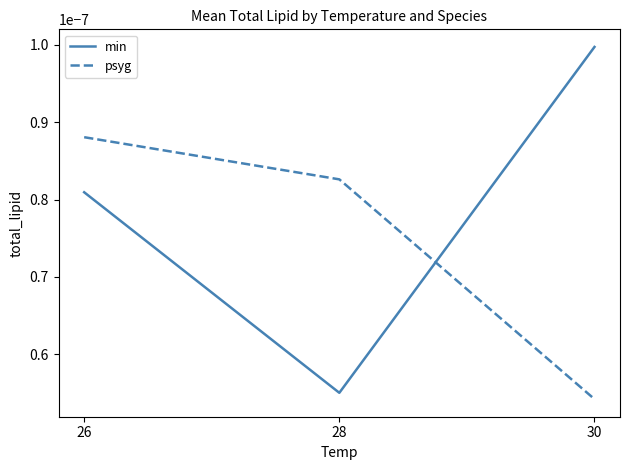

Between 26 and 30, which series saw the biggest shift?

psyg